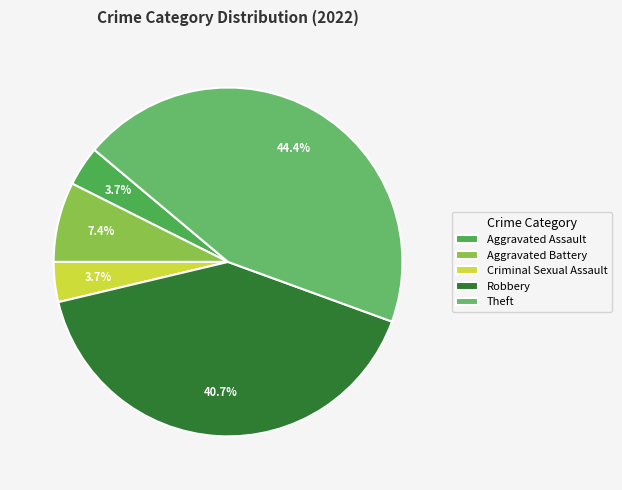

To the nearest percent, what percentage of the pie is Aggravated Battery?

7%